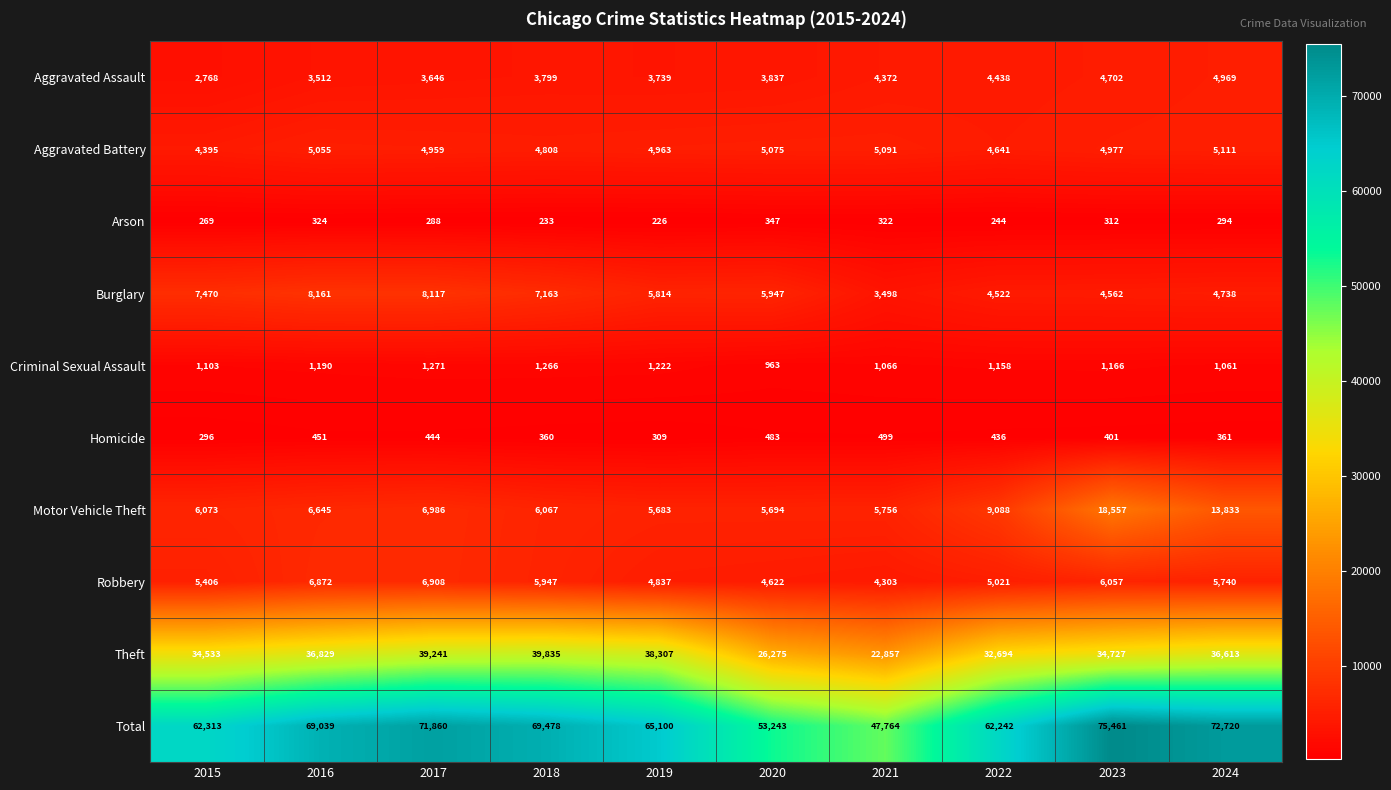

At which label does Aggravated Battery first exceed 4977?

2016